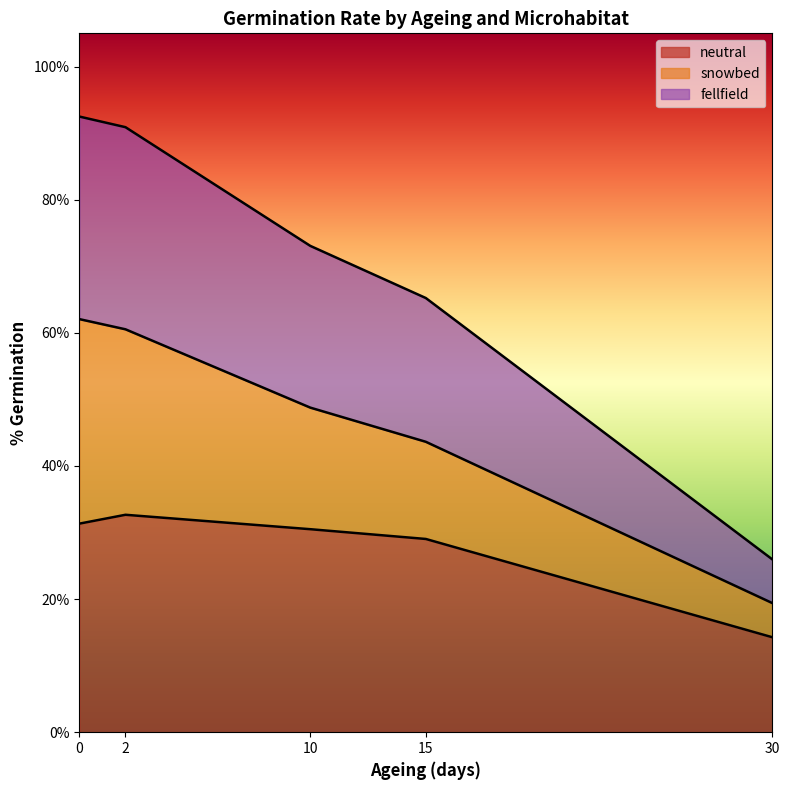

Does the chart display data point markers on the line(s)?

No